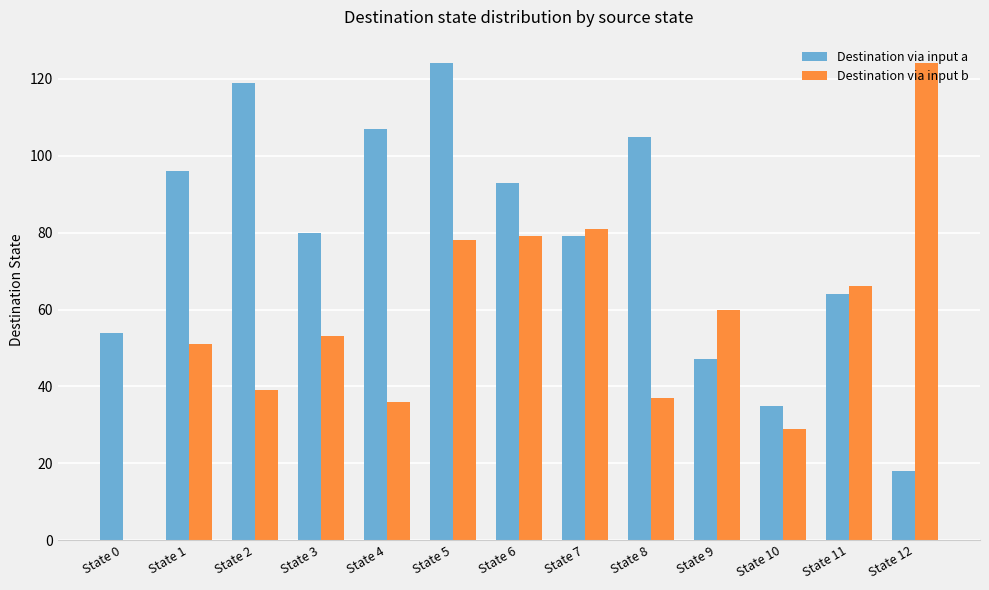

Is the value of Destination via input a at State 1 greater than the value of Destination via input b at State 5?

Yes